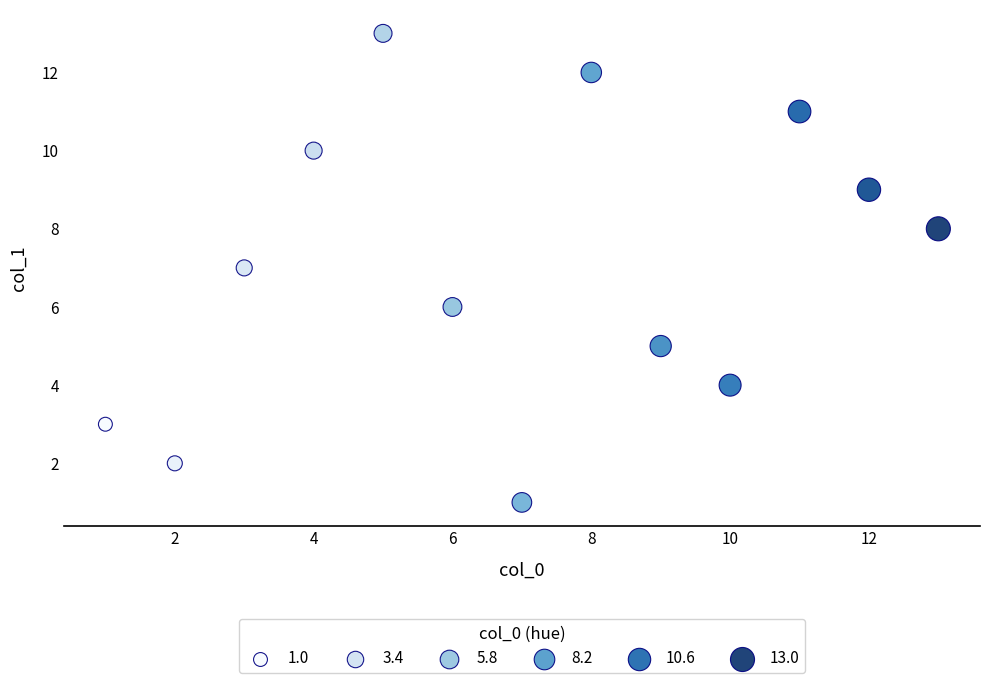

What is the range of Y values (max minus min)?

12